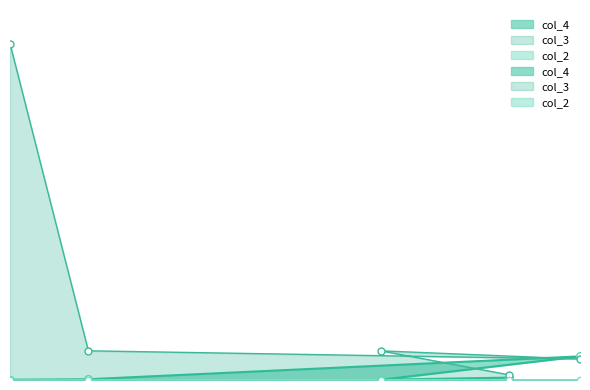

At how many categories does at least one series exceed 10734?

1